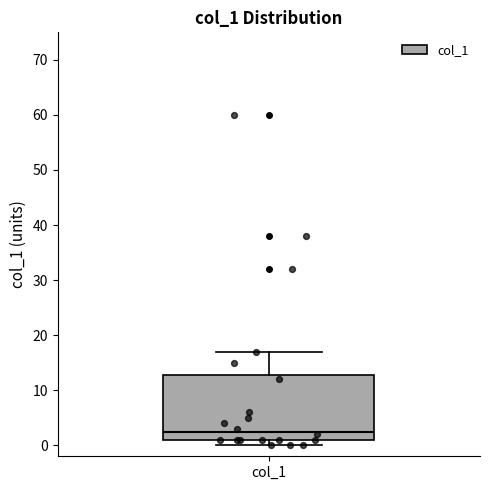

Transcribe this box plot: give where the median line is, the range the box spans, and where the two whiskers end, as read against the y-axis. The values are not printed on the chart, so give them approximately, as read against the axis.

median 3, box 1 to 13, whiskers 0 to 17